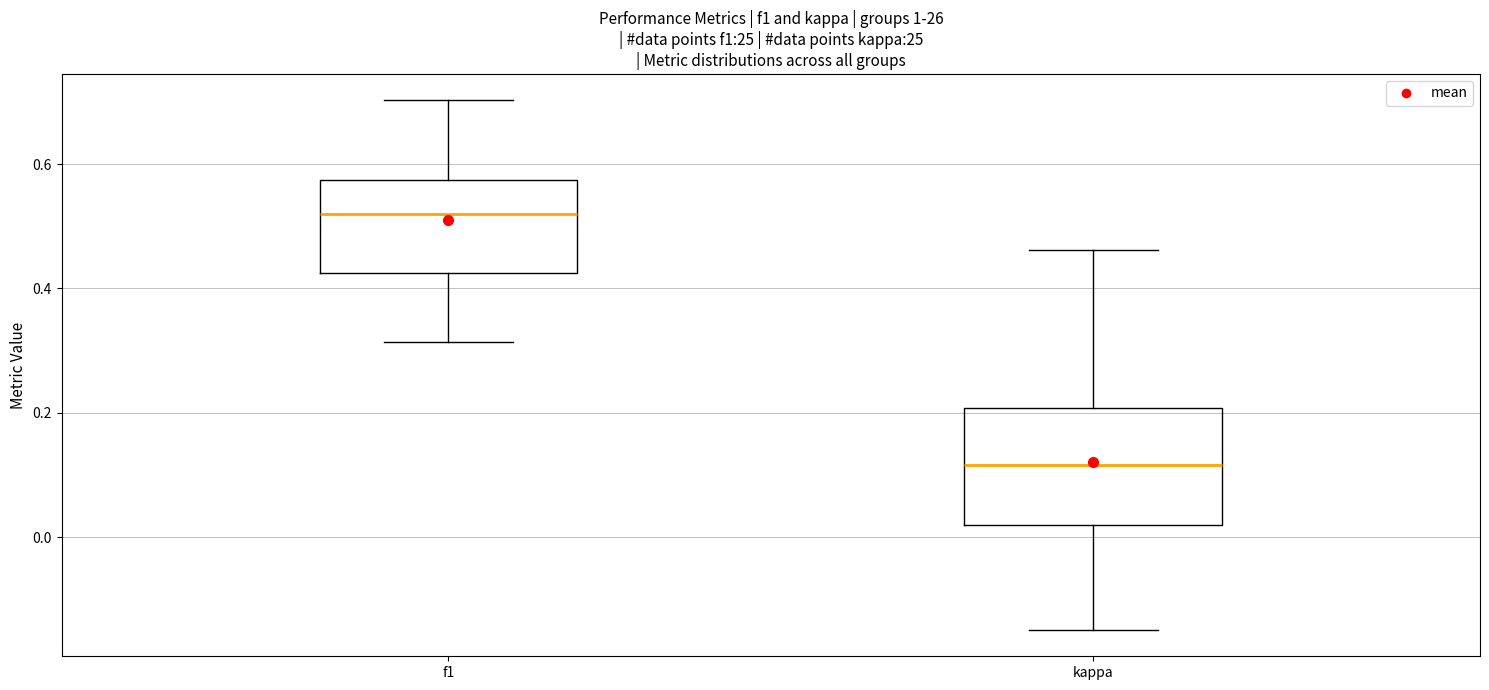

Which box's median line is the lowest?

kappa